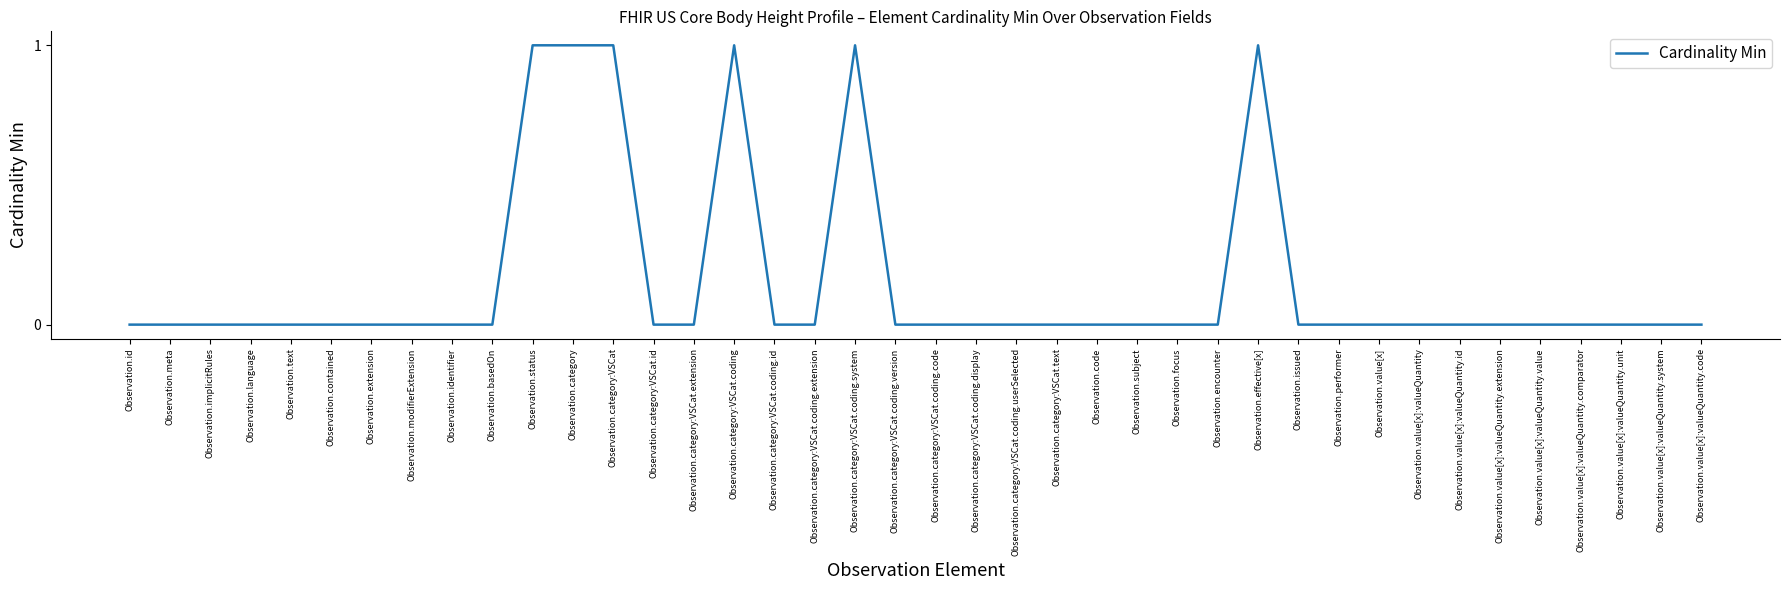

What position from the left is Observation.identifier?

9